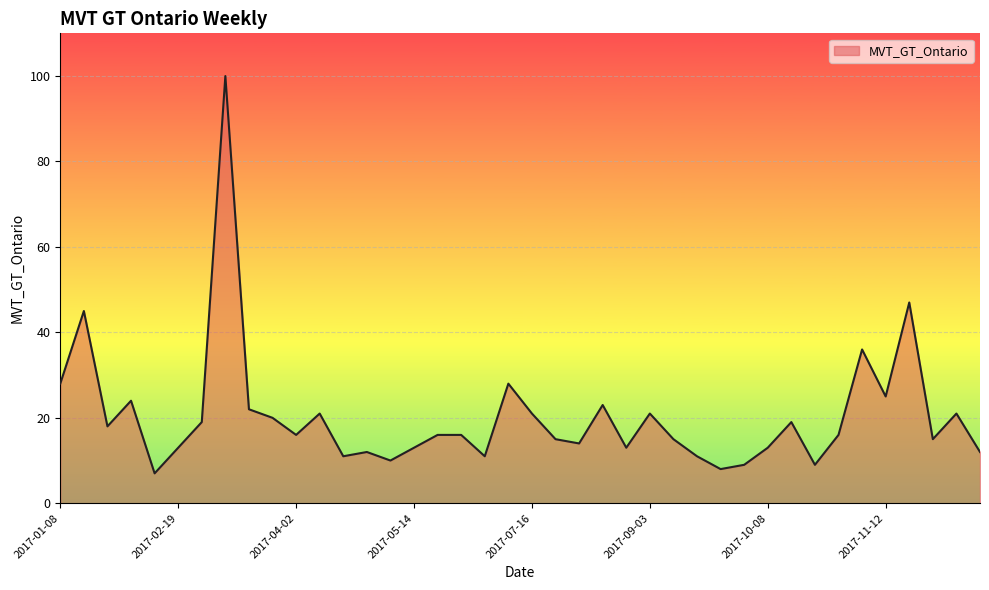

Count the number of categories in the chart.

40